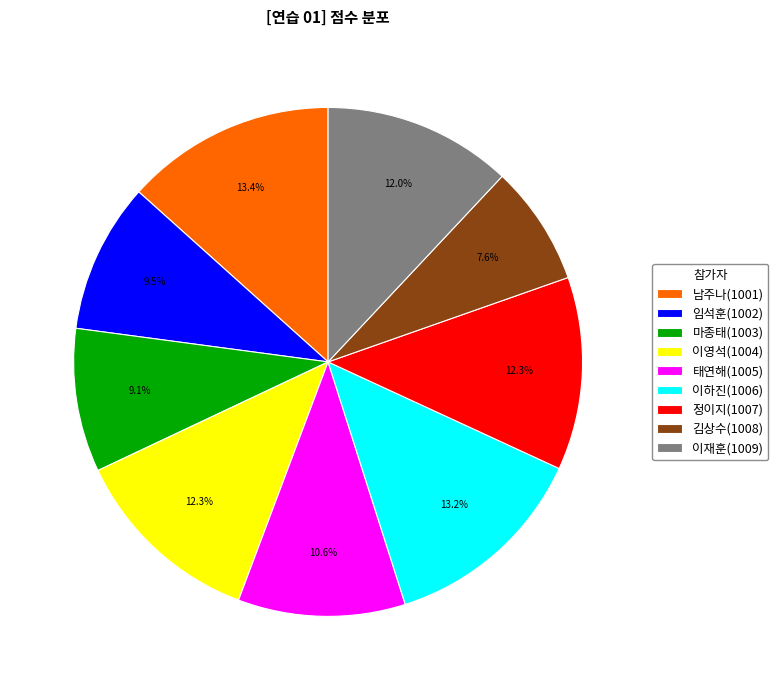

Count the number of slices in the pie.

9